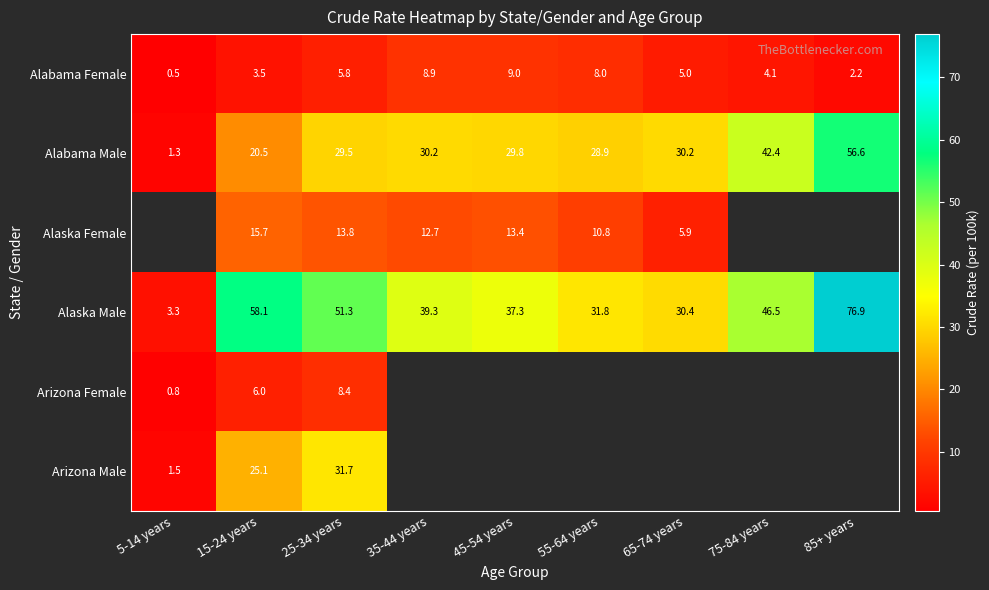

Is it true that Alaska Female equals 23.8 at 25-34 years?

False